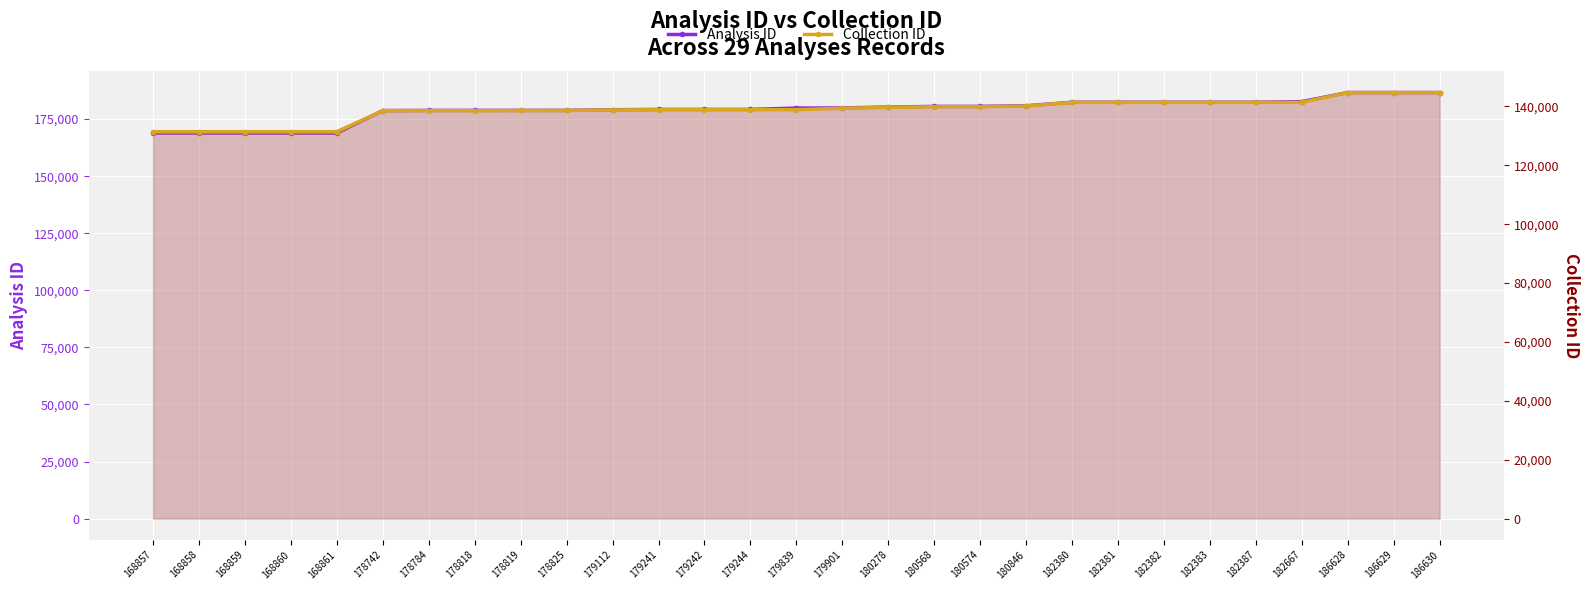

What is the difference between the maximum and minimum values in the Analysis ID series?

17773